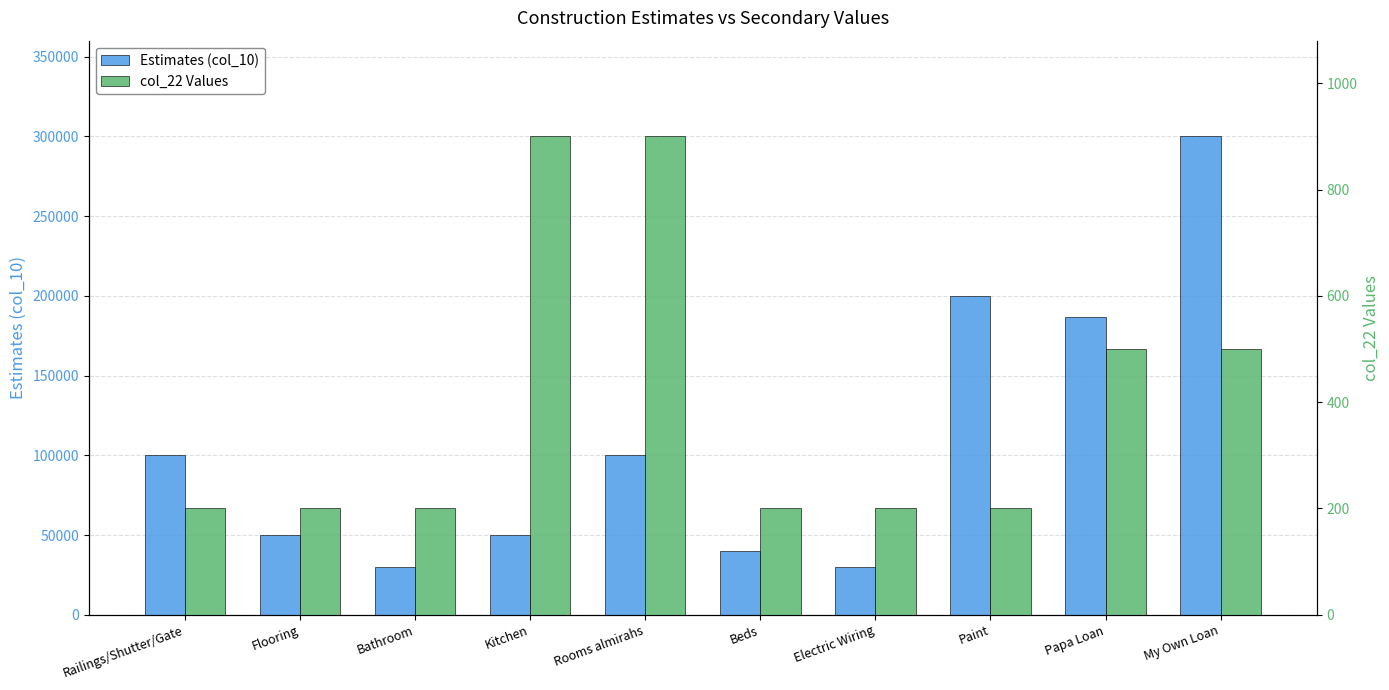

What is the difference between the maximum and second lowest values in the Estimates (col_10) series?

270000